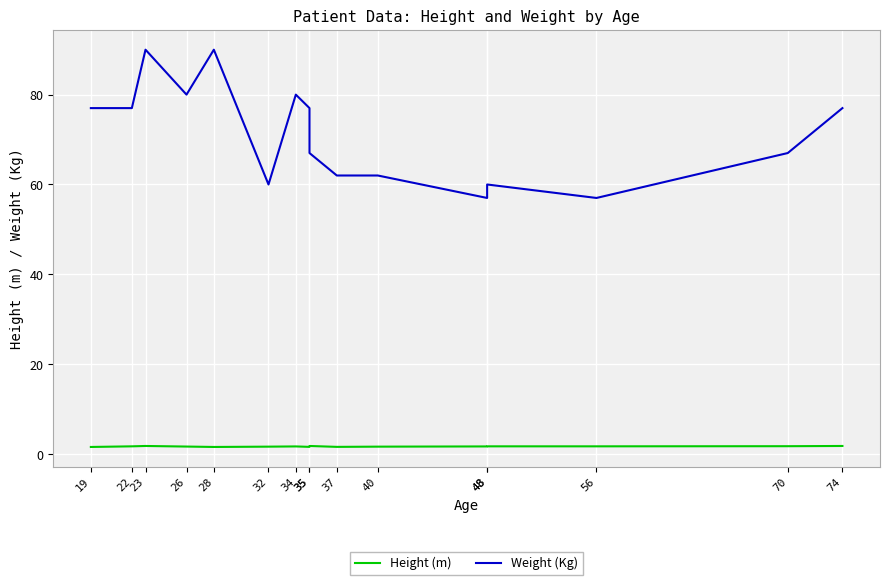

At which label does Weight (Kg) reach its minimum?

48